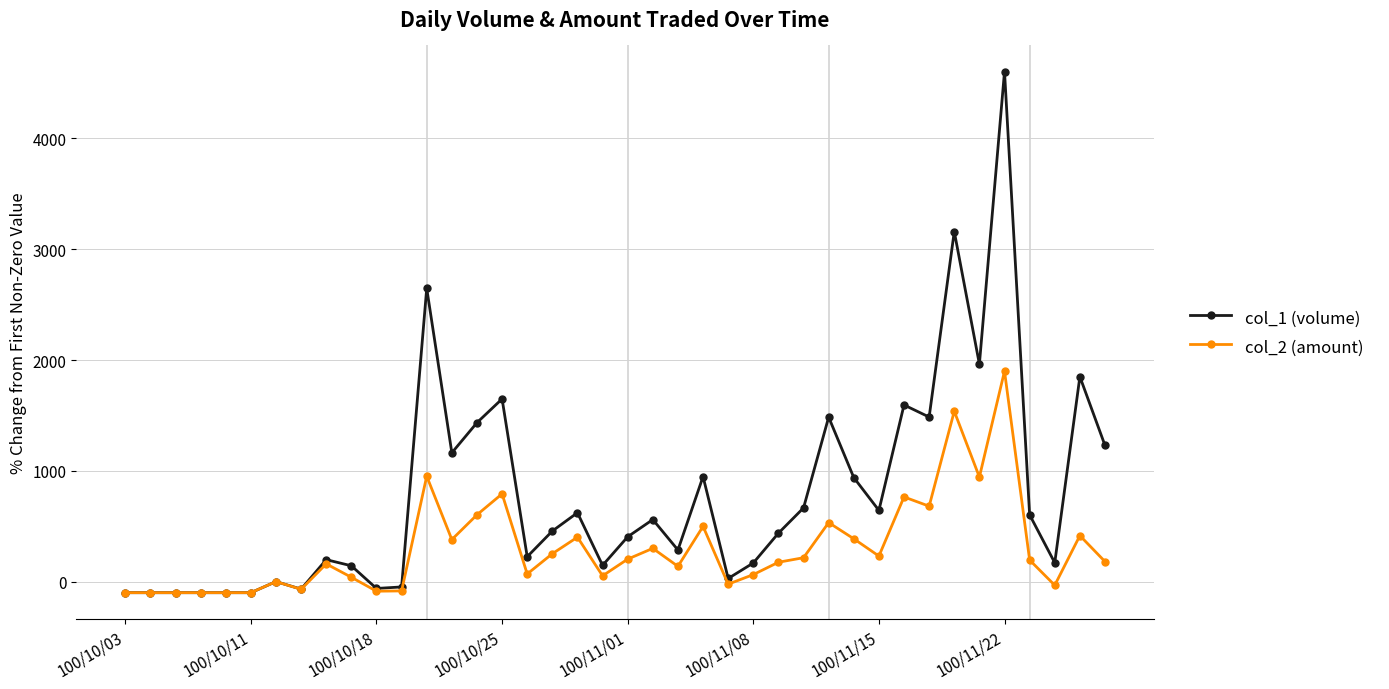

How many series are shown in this chart?

2